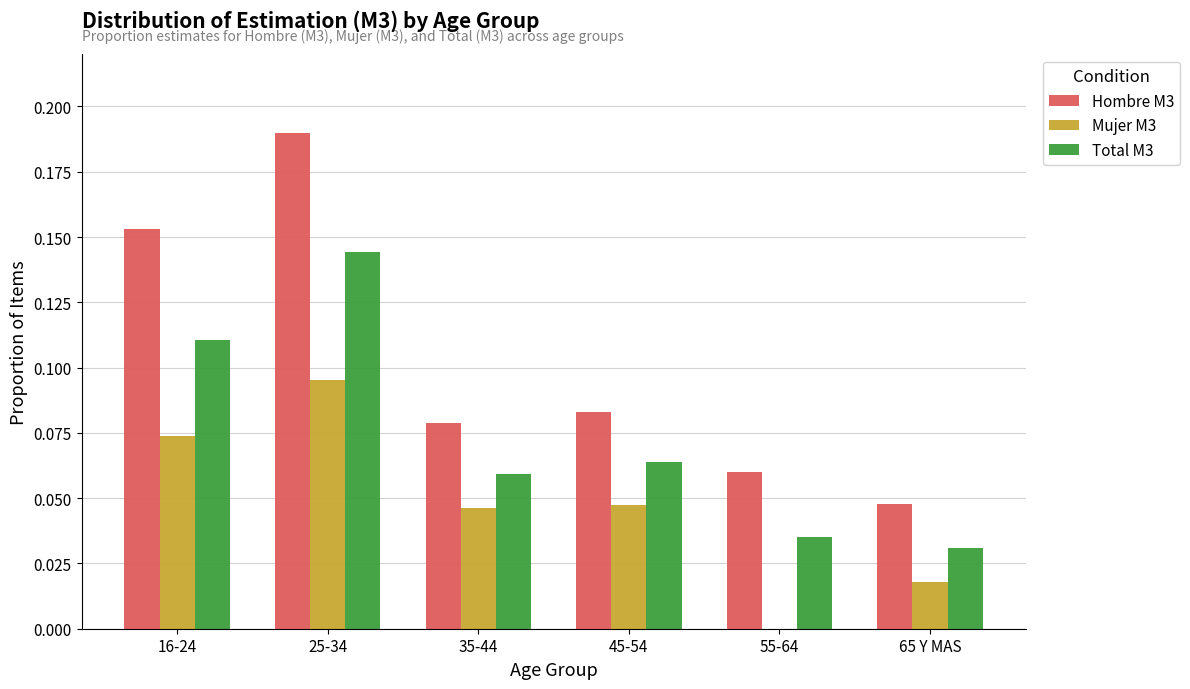

True or false: Hombre M3 has a value of 0.0 at 65 Y MAS.

True